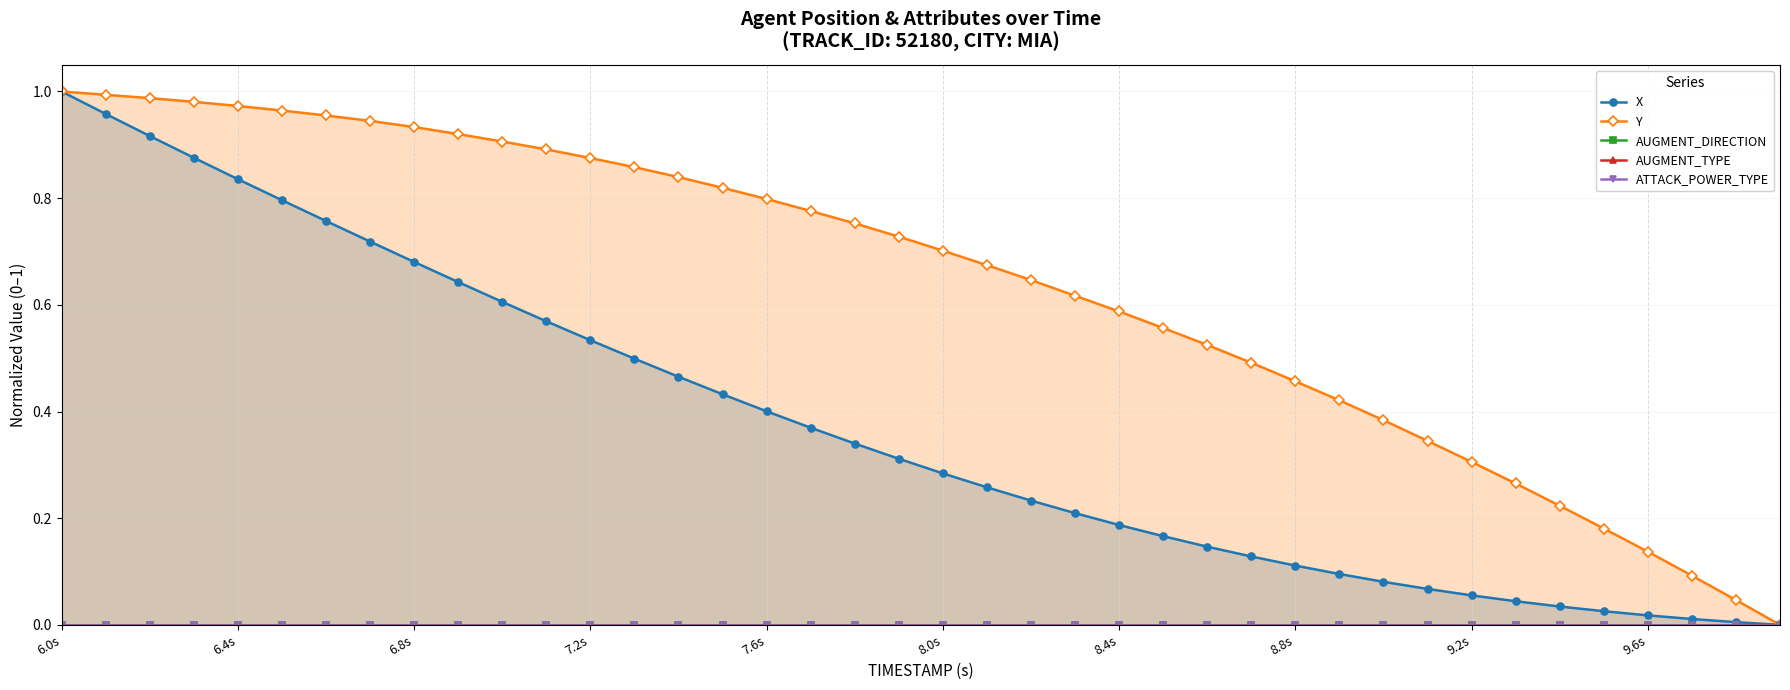

At which category is the sum across all series the highest?

6.0s